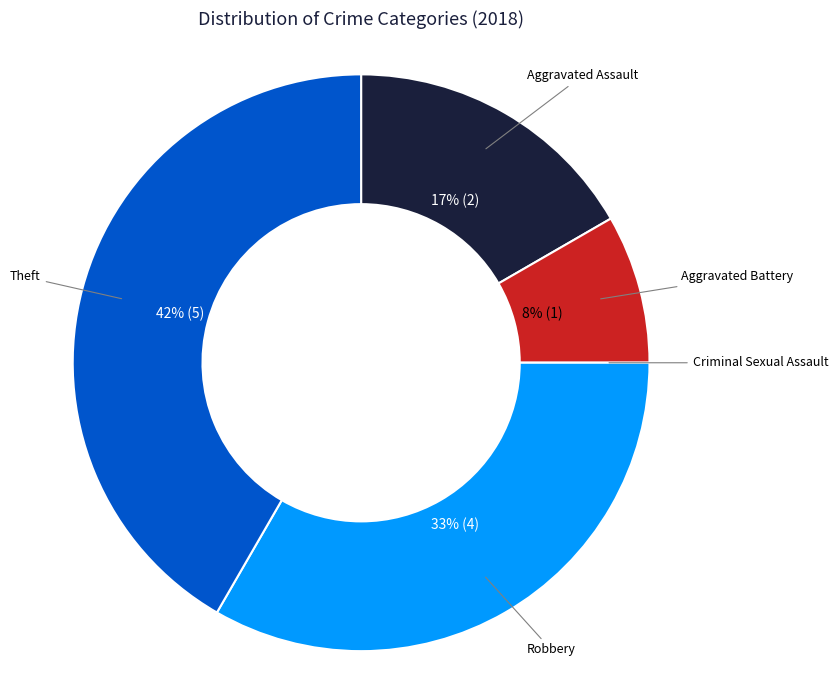

To the nearest percent, what percentage of the pie is Aggravated Assault?

17%